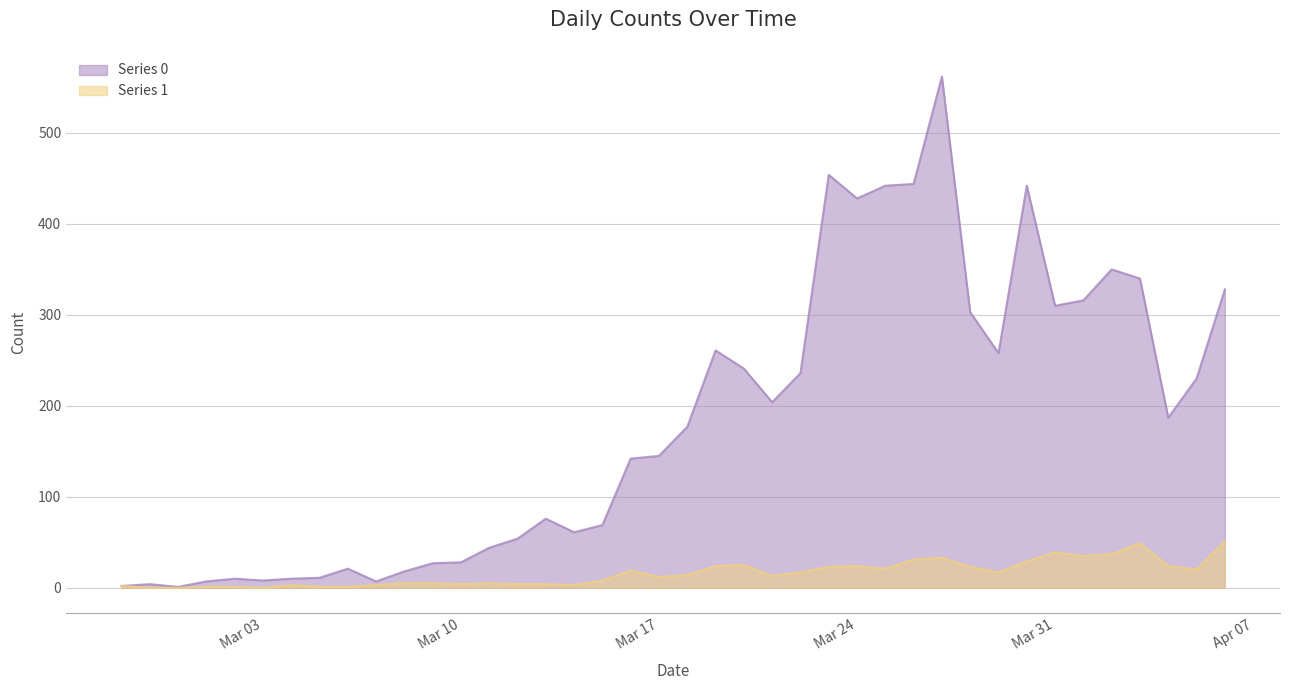

True or false: Series 1 and Series 0 cross at least once.

False